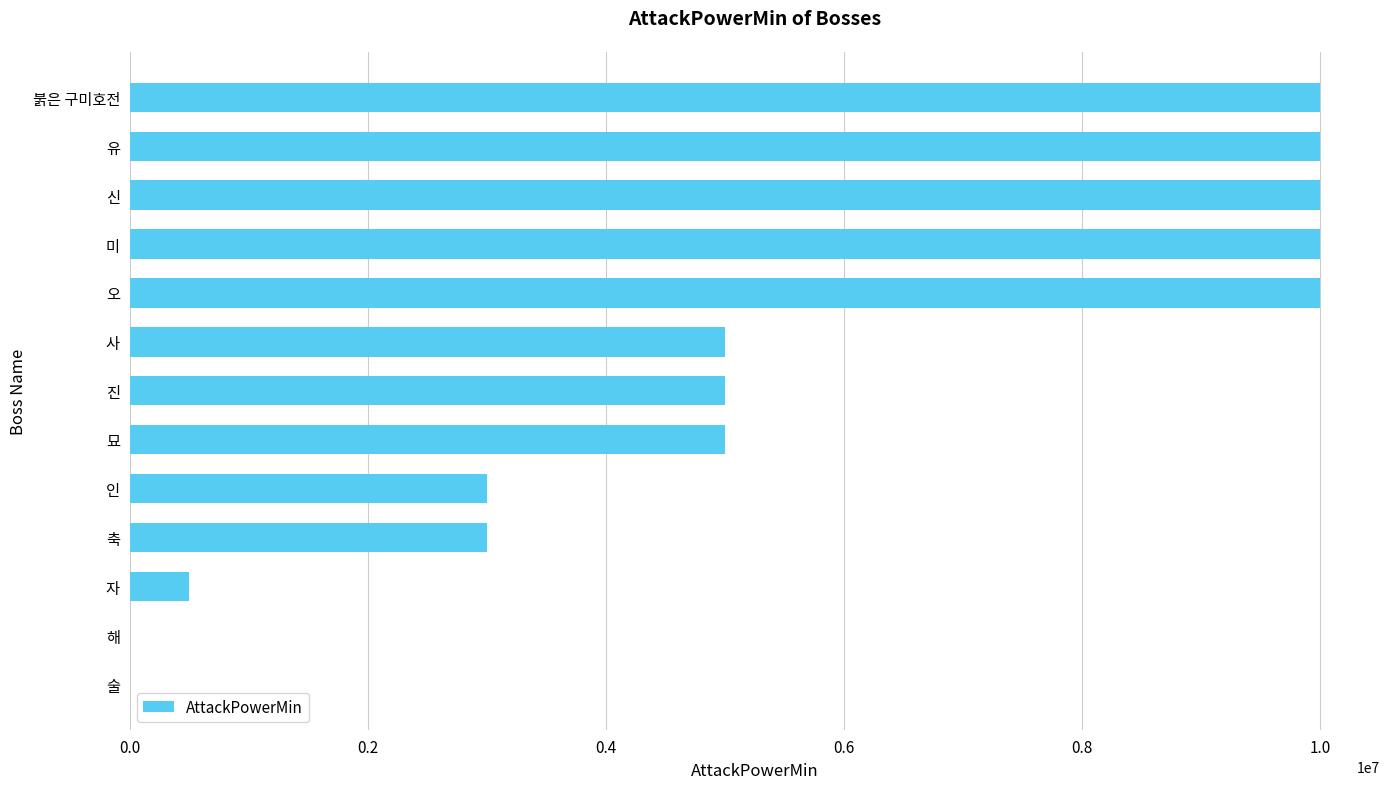

Count the values in the range 3000000 to 10000000.

10